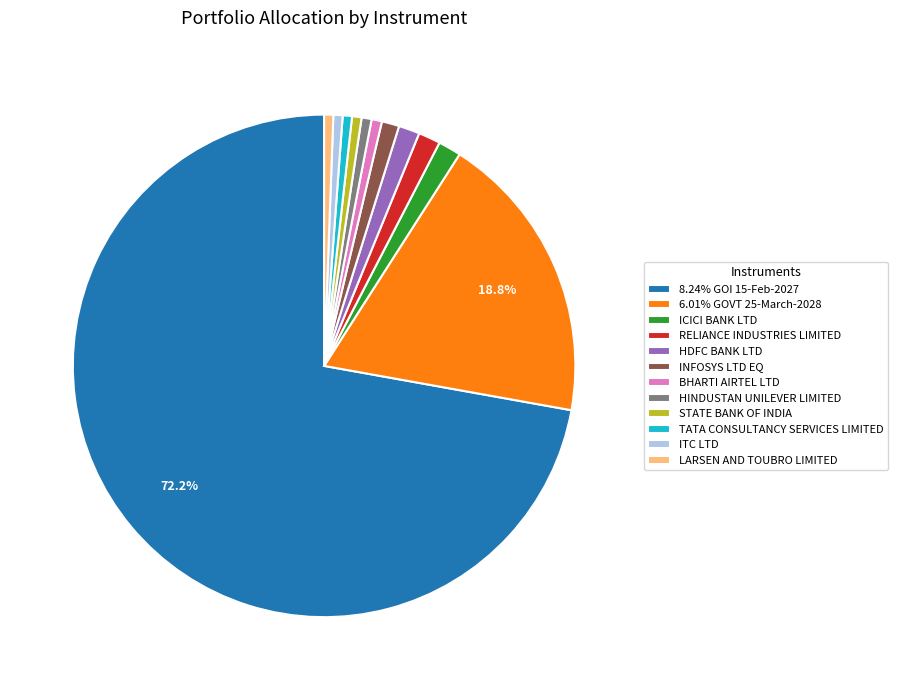

Is 8.24% GOI 15-Feb-2027 the majority of the pie?

Yes